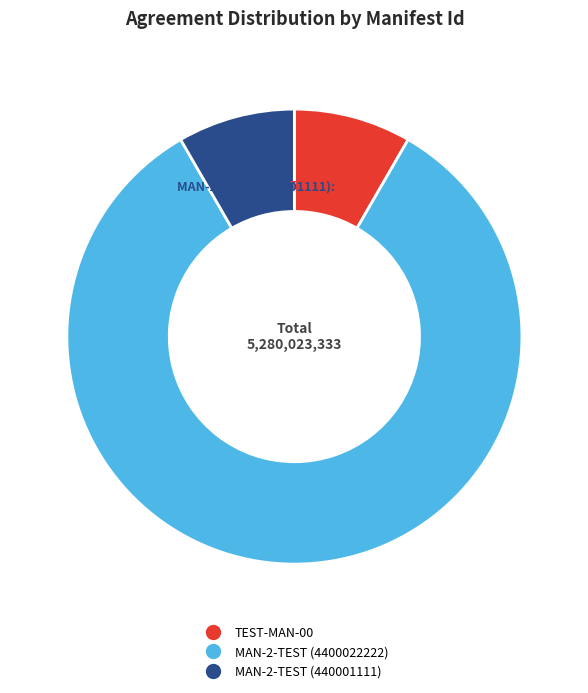

Approximately how many times larger is the value at MAN-2-TEST (440001111) compared to MAN-2-TEST (4400022222)?

0.1